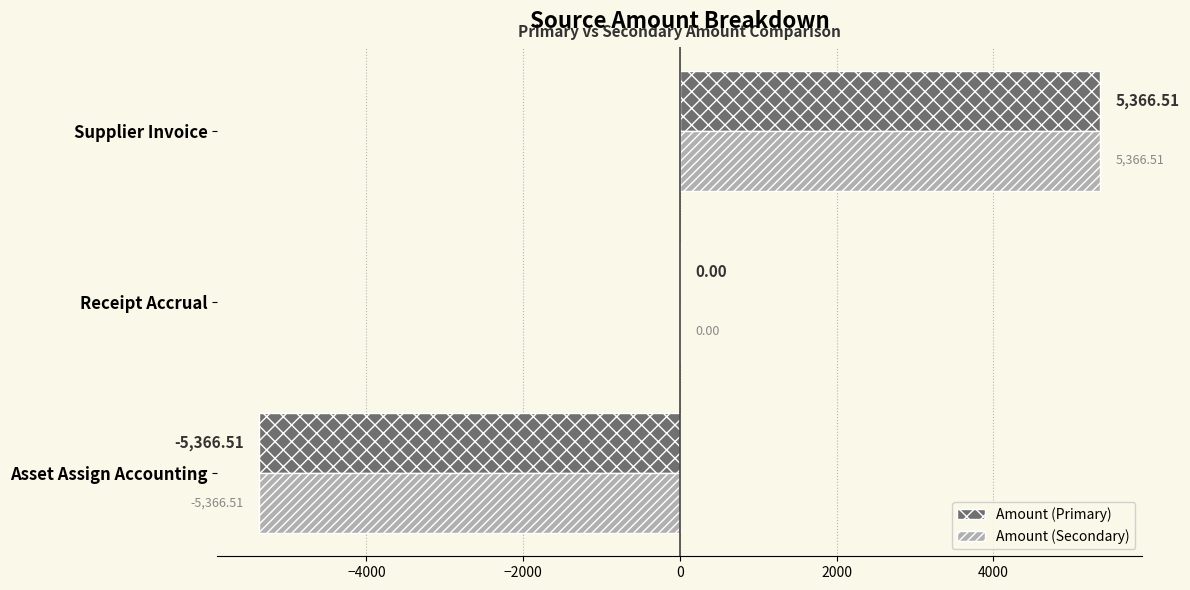

How many series are shown in this chart?

2